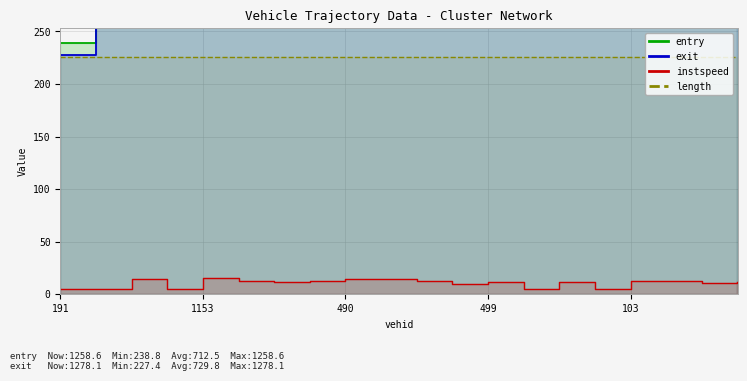

Is it true that instspeed equals 5.0 at 191?

True